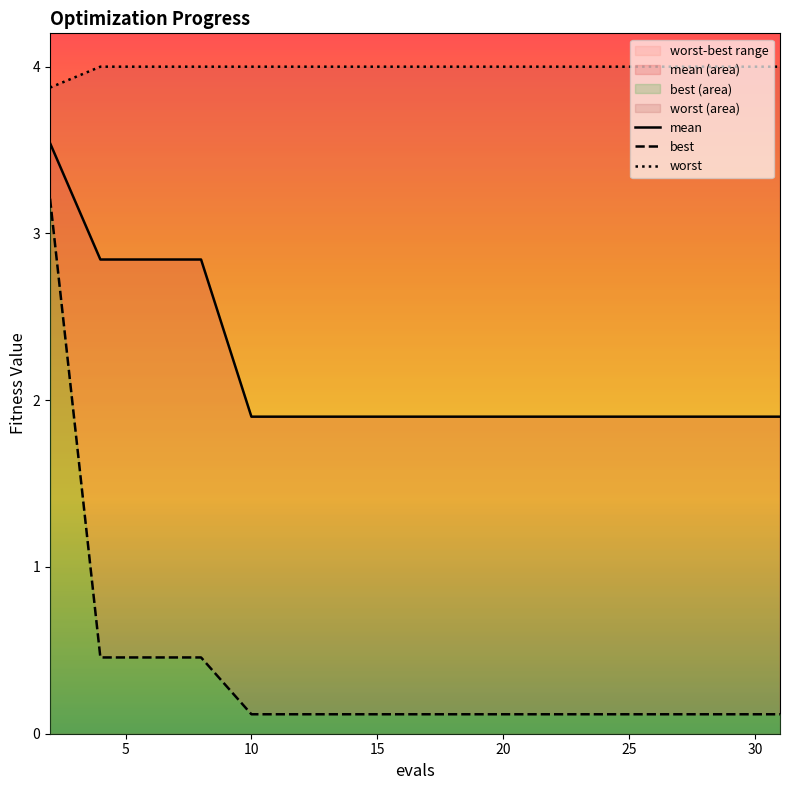

Is it true that mean equals 1.9 at 20?

True